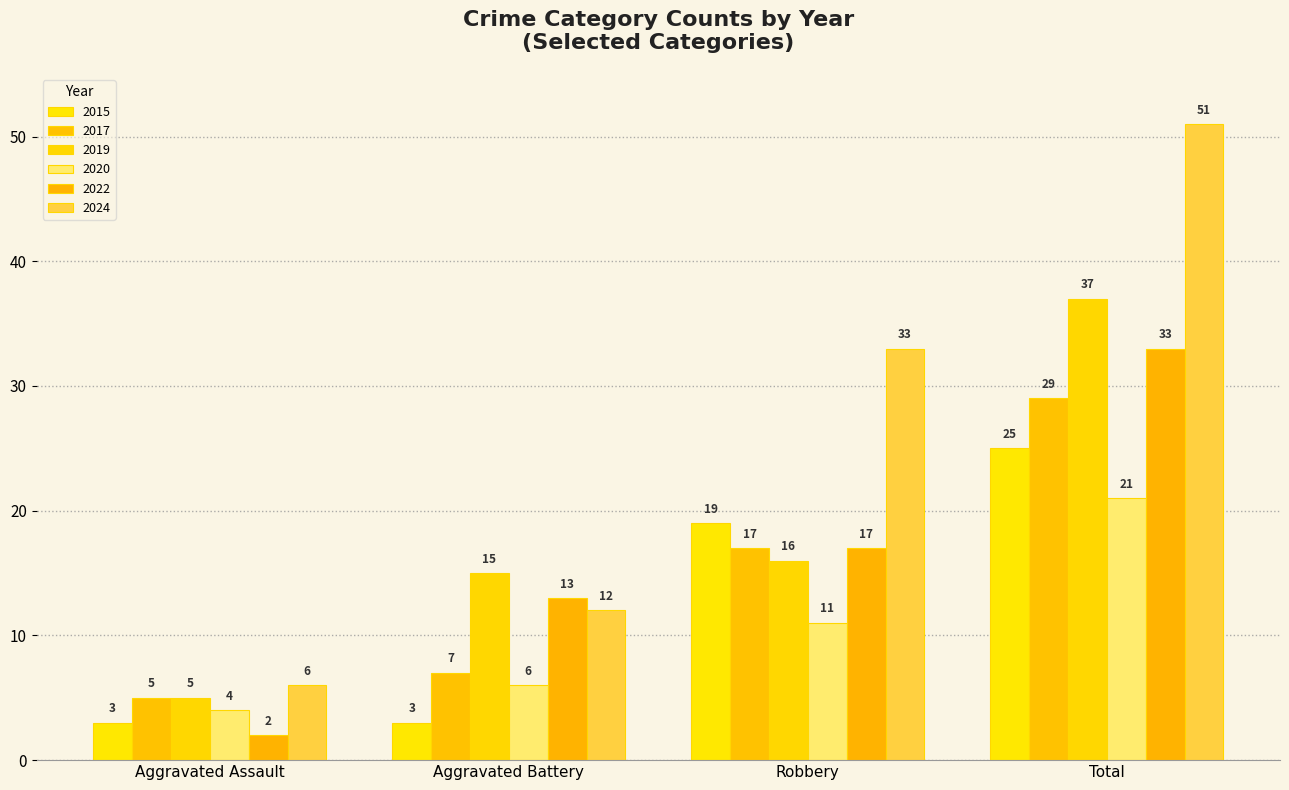

Which series has the largest range (max minus min)?

2024